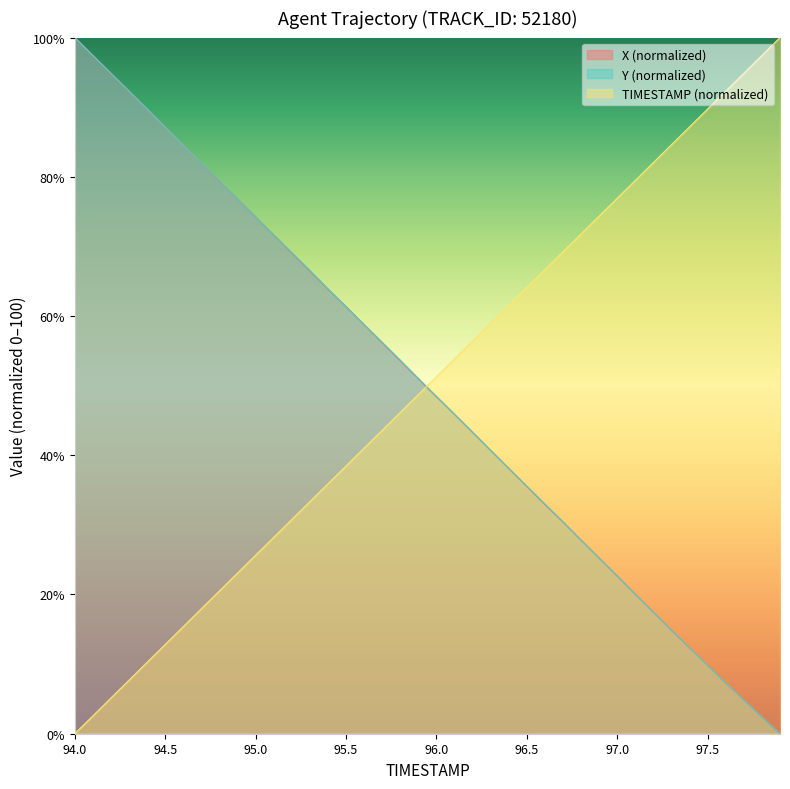

What is the spread (max minus min) of values at 95.4?

28.0